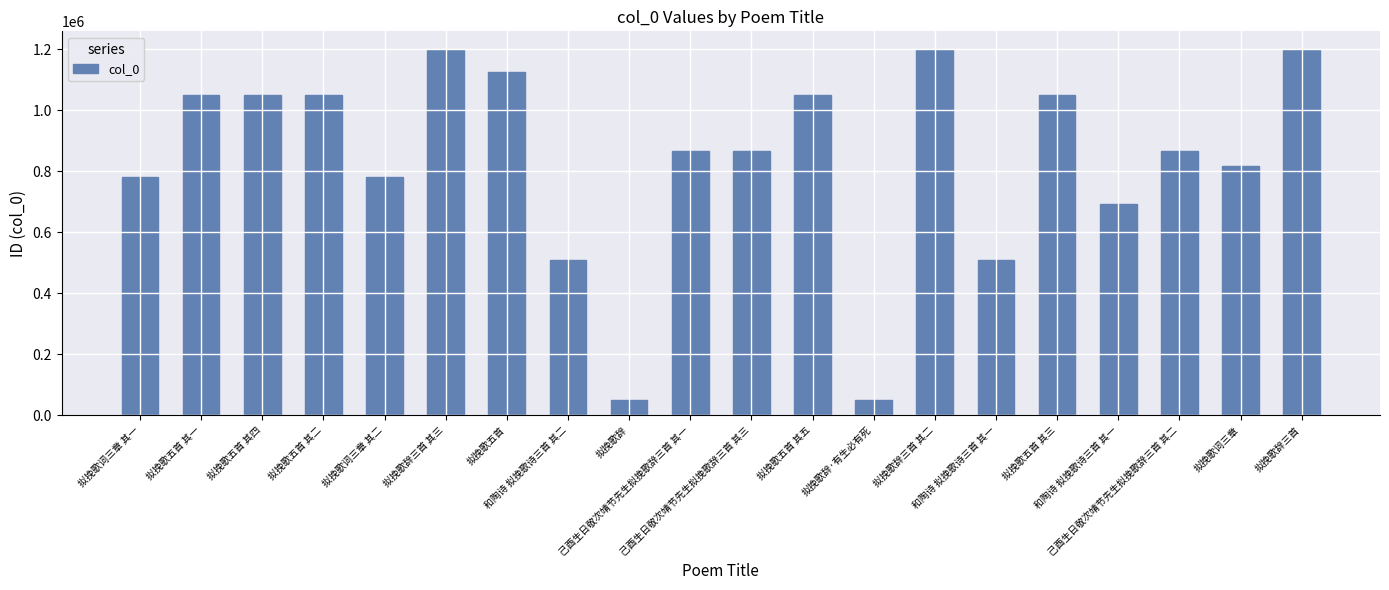

What is the minimum value shown in the chart?

50962